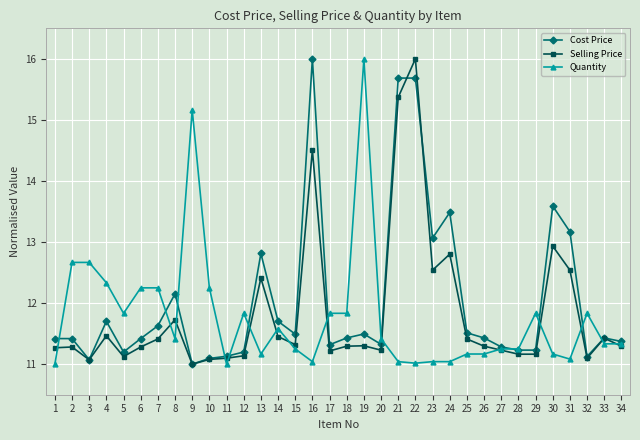

What value does the Selling Price series have at 15?

11.3